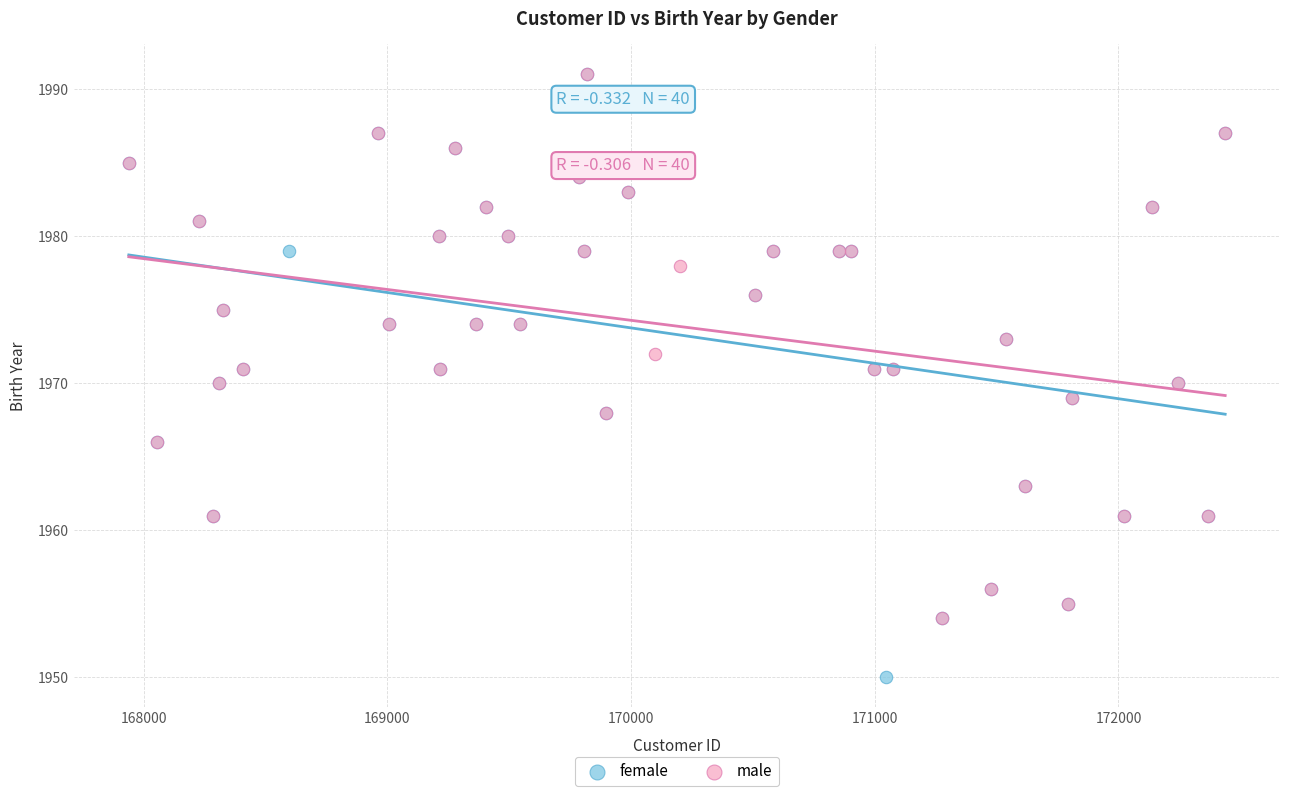

Which series has the widest spread of Y values?

female